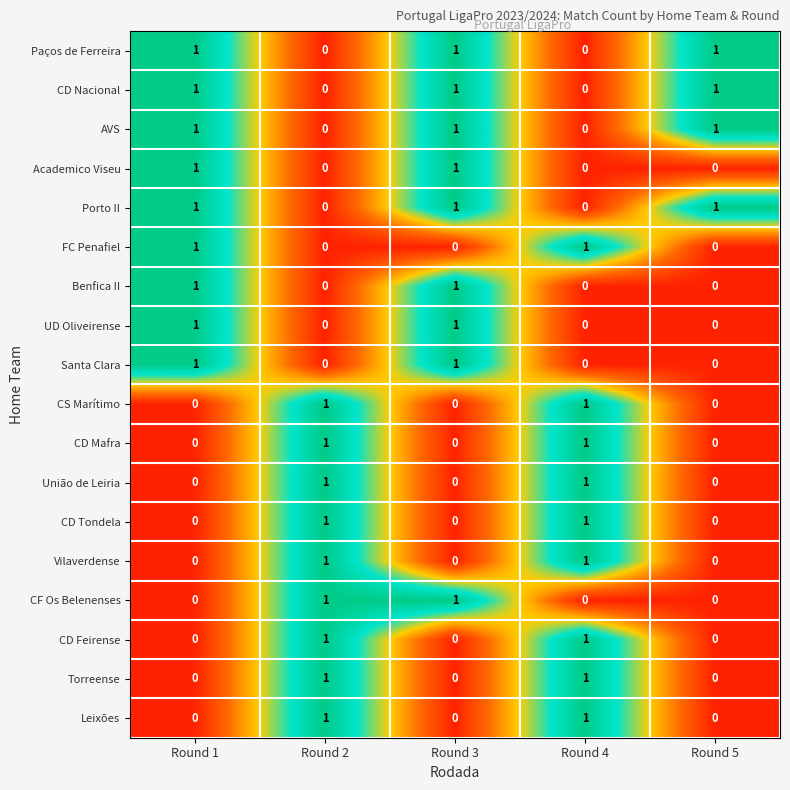

How many UD Oliveirense values are between 0 and 1?

5